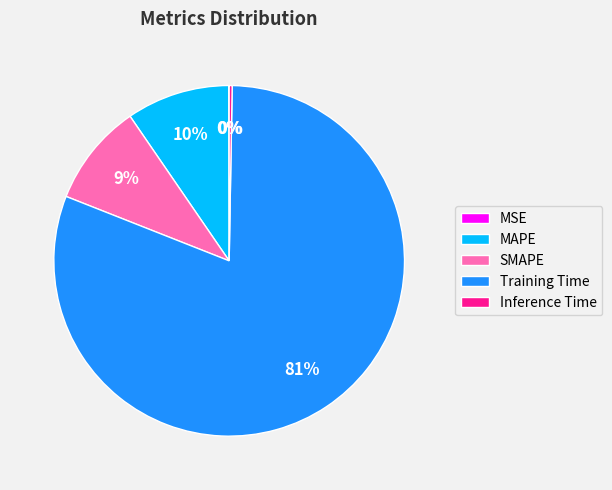

Is the sum of MAPE and SMAPE greater than half?

No